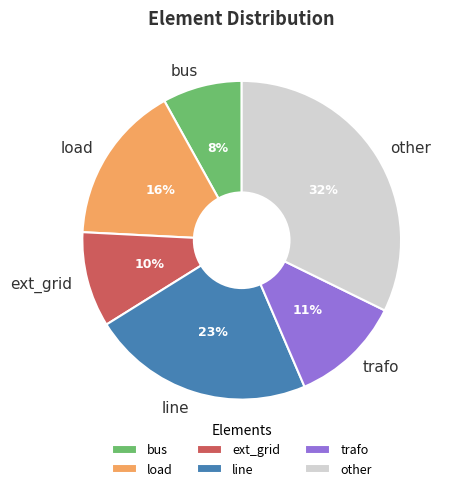

What percentage is the other slice, to the nearest percent?

32%